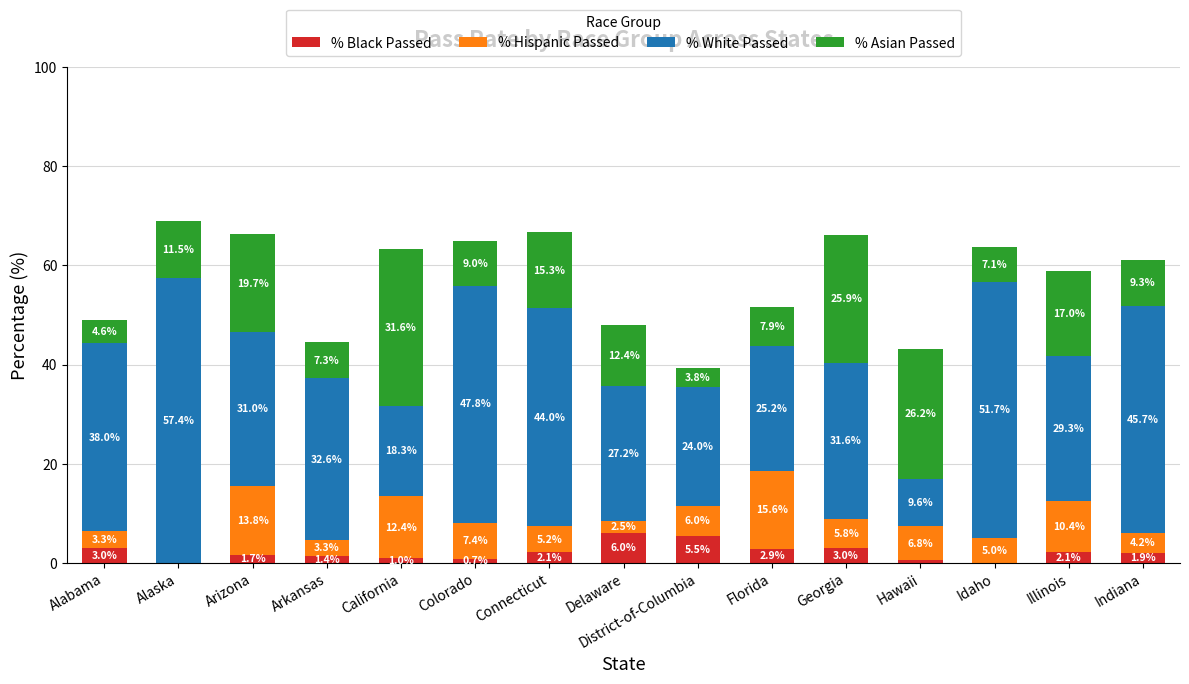

Which category has the highest value in the % Black Passed series?

Delaware